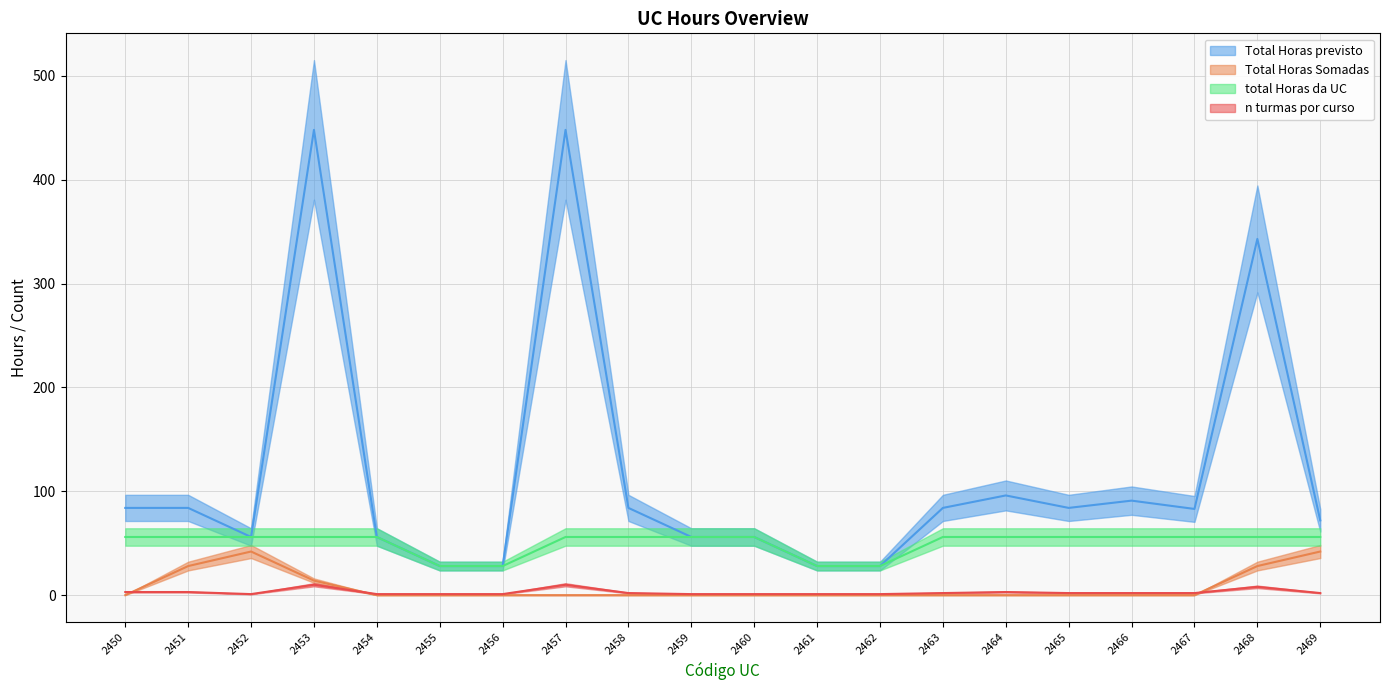

How many values in the Total Horas Somadas series exceed 0?

5